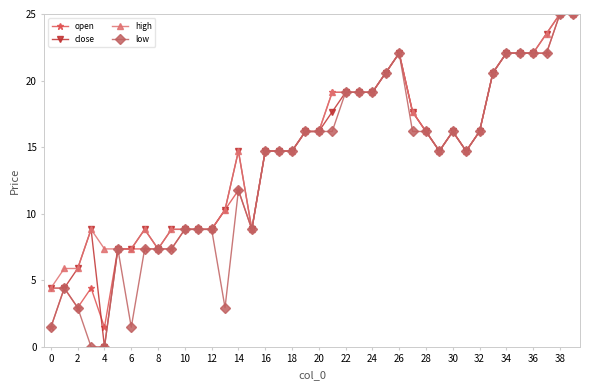

What is the greatest value displayed?

25.0